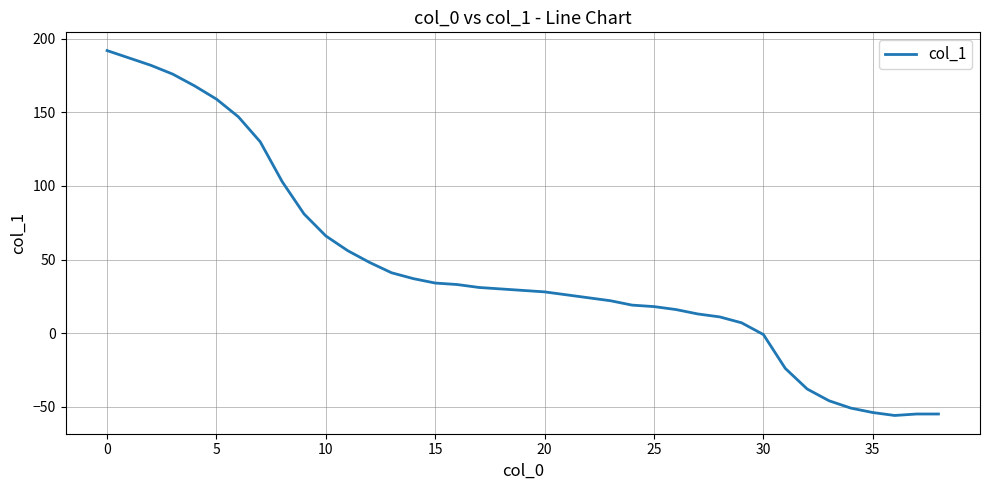

What is the greatest value displayed?

192